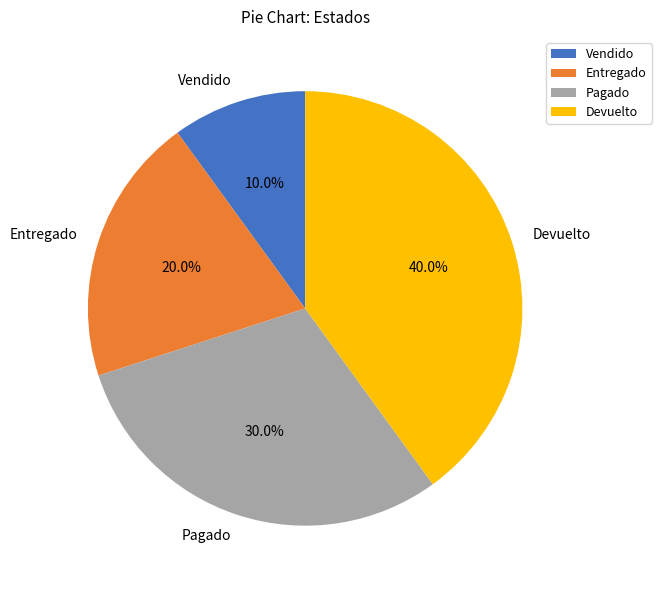

Count the number of slices in the pie.

4